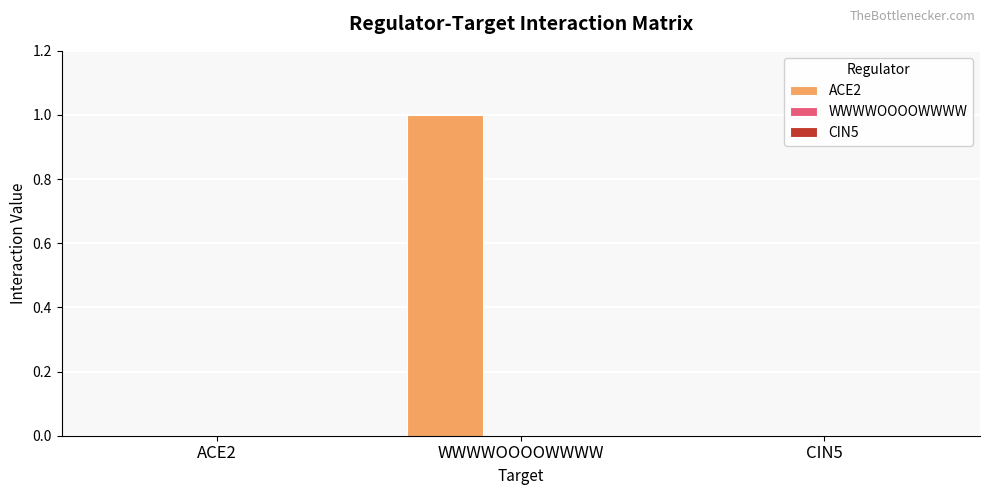

What is the change in value from ACE2 to WWWWOOOOWWWW?

+1